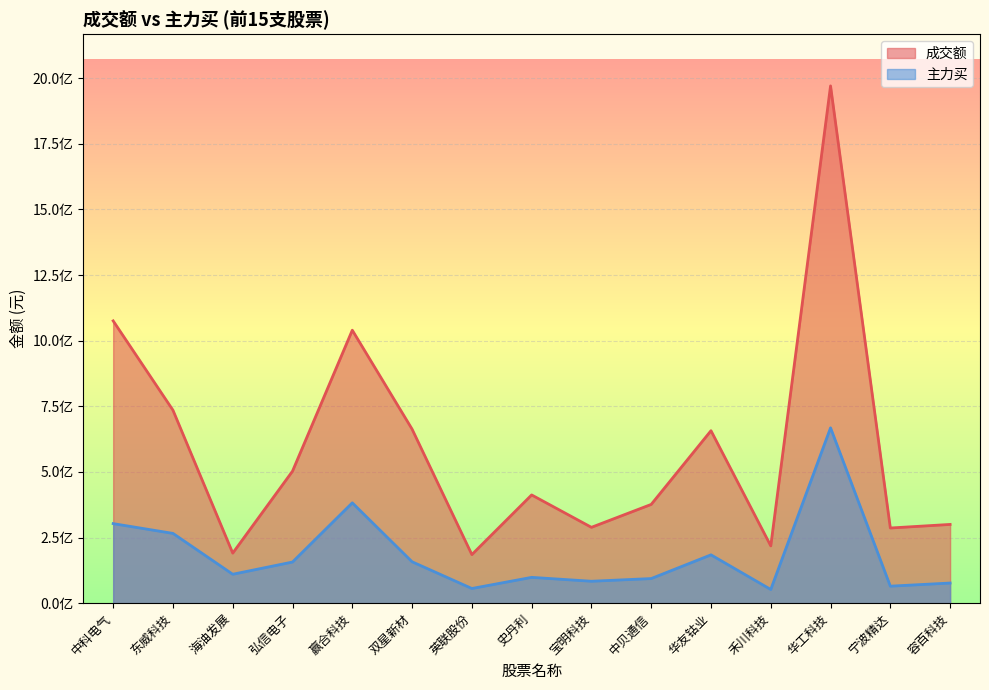

What is the difference between the highest and lowest values at 东威科技?

469376019